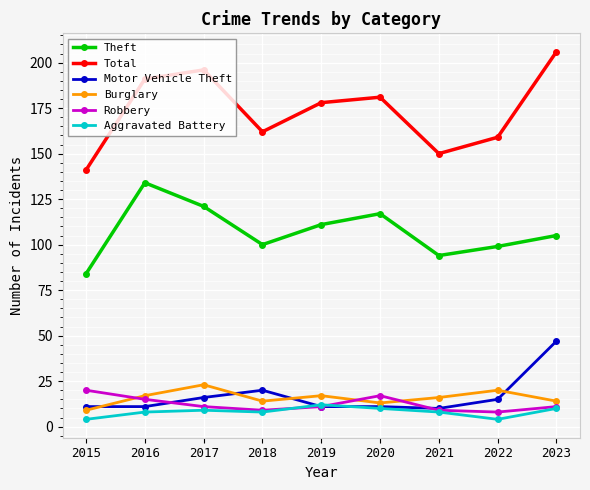

What is the minimum value for Motor Vehicle Theft?

10